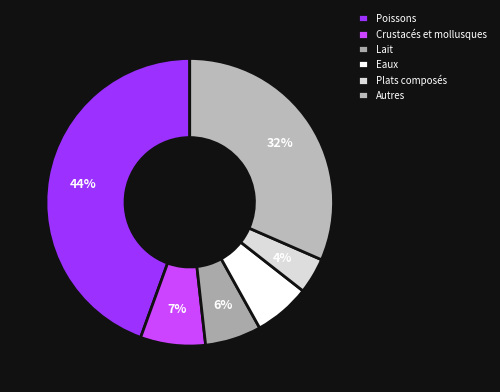

Count the number of slices in the pie.

6